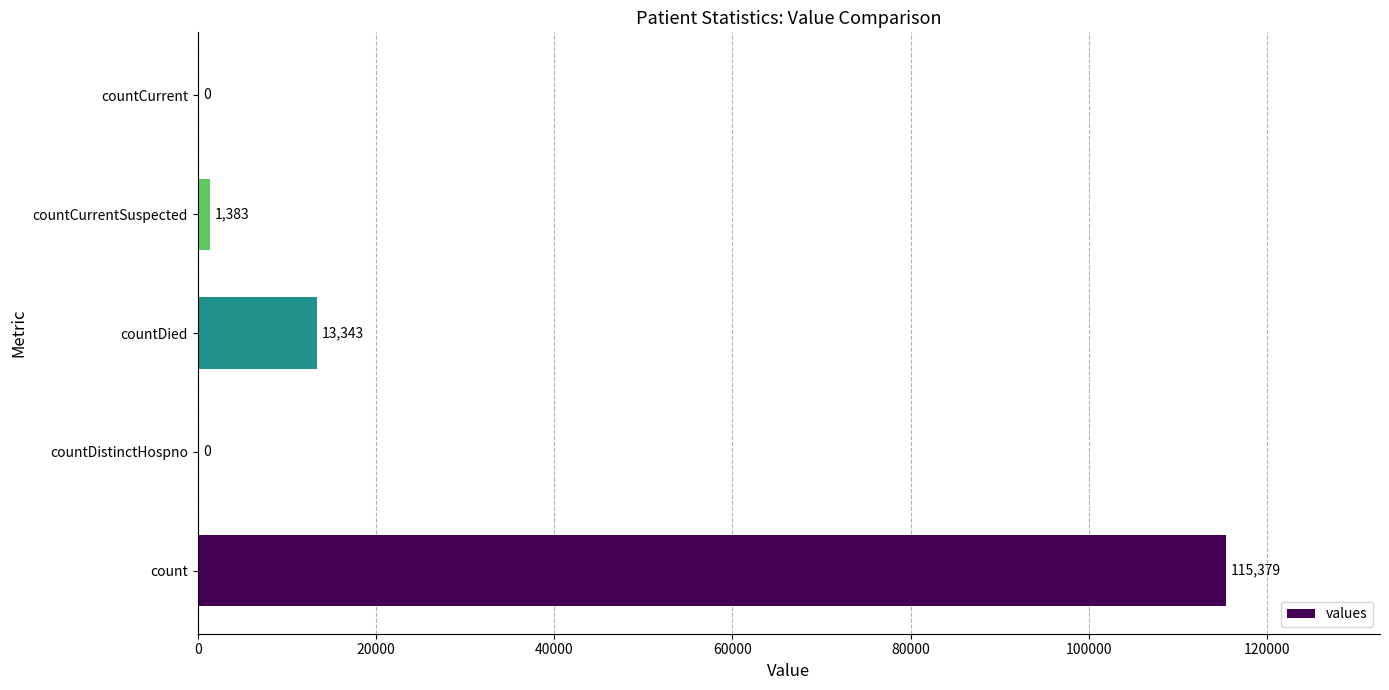

Does the chart contain stacked bars?

No